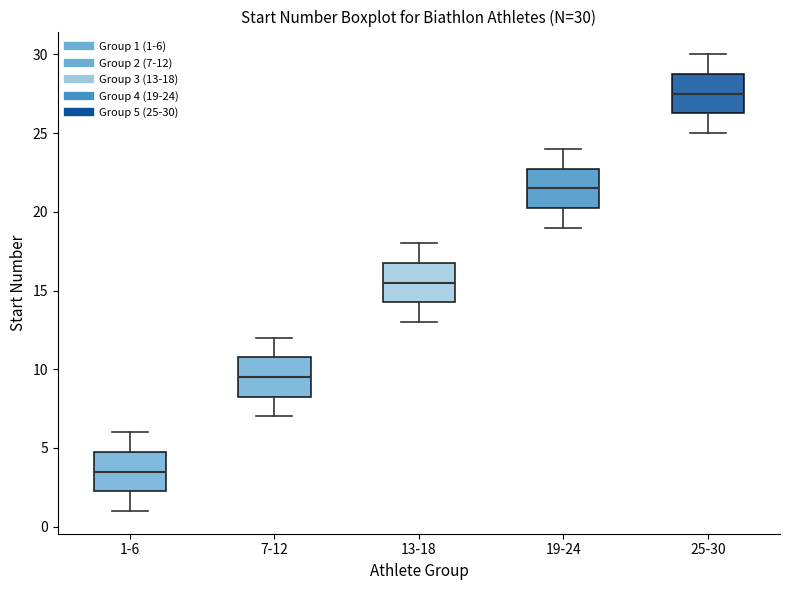

Which box has the lowest median line?

1-6